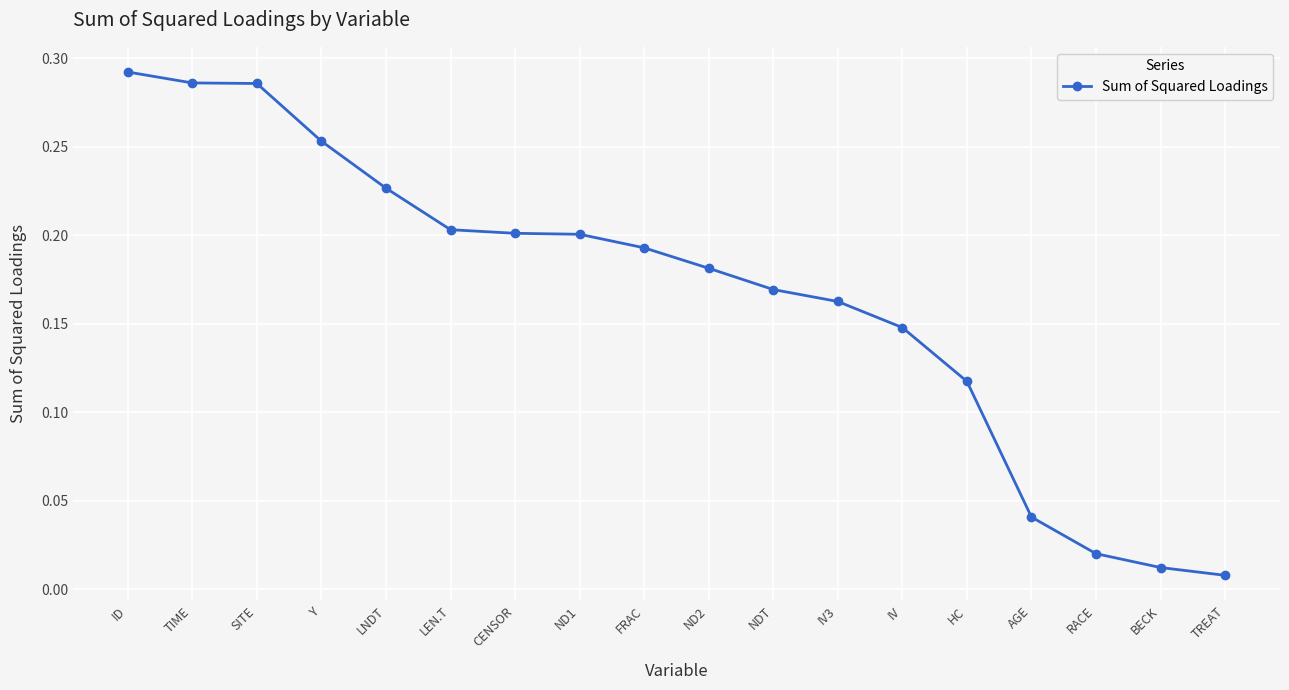

What is the label of the 15th point from the left?

AGE